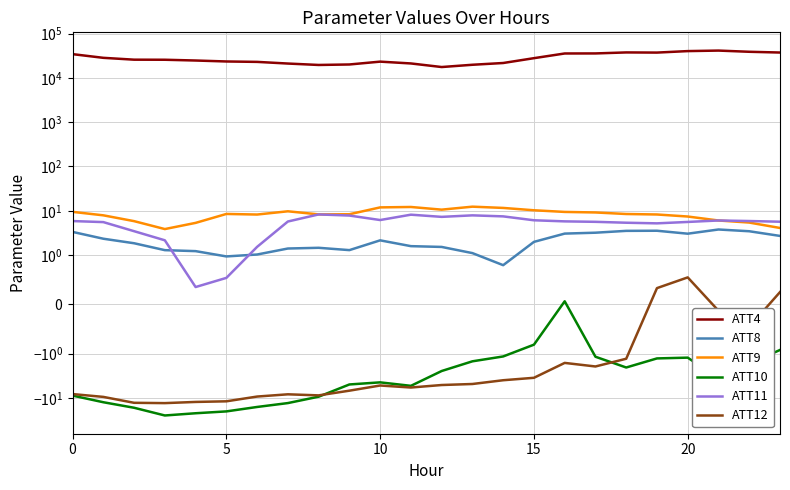

Which has a higher value, 23 or 15?

23